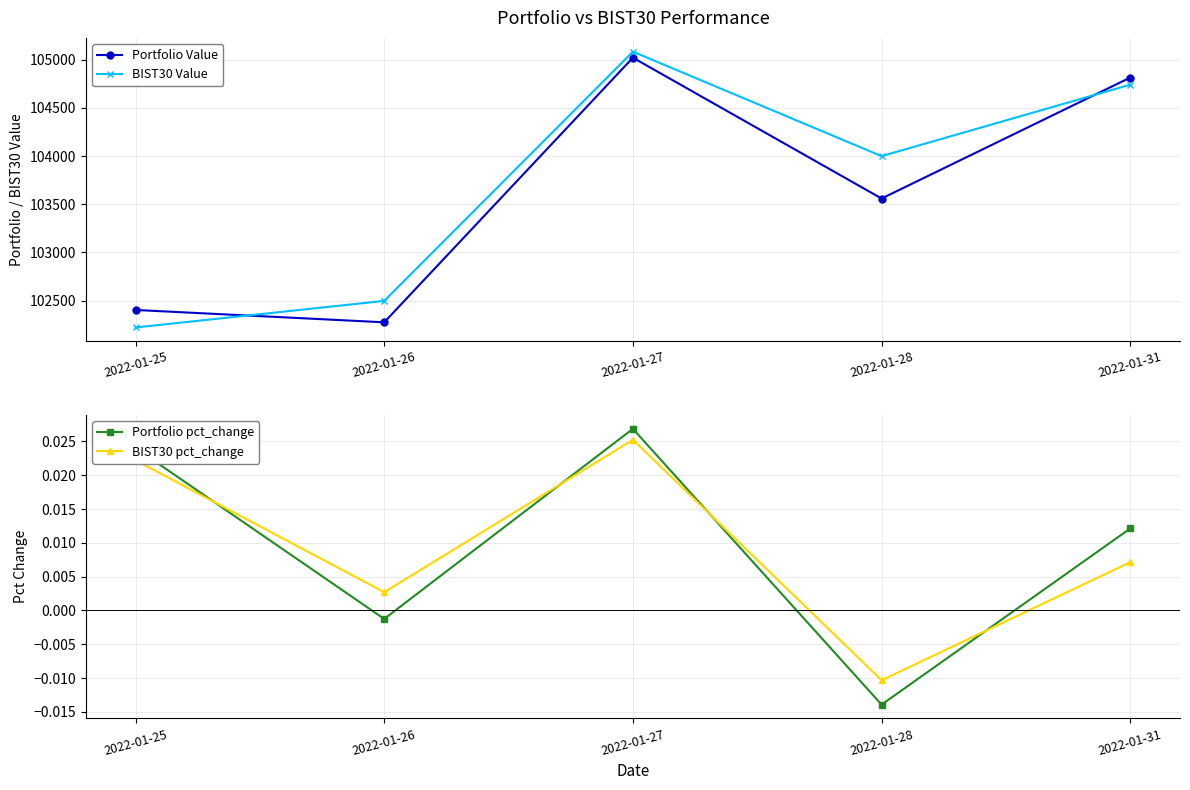

Which series changed the most between 2022-01-26 and 2022-01-28?

BIST30 Value